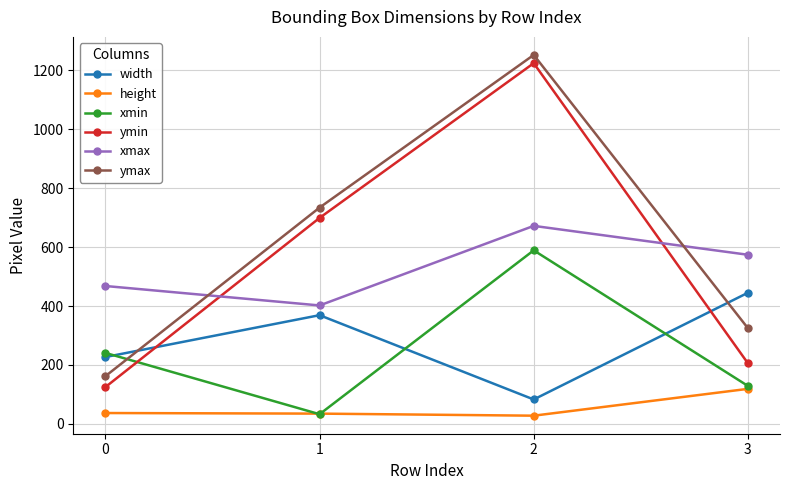

How many data points does each series have?

4